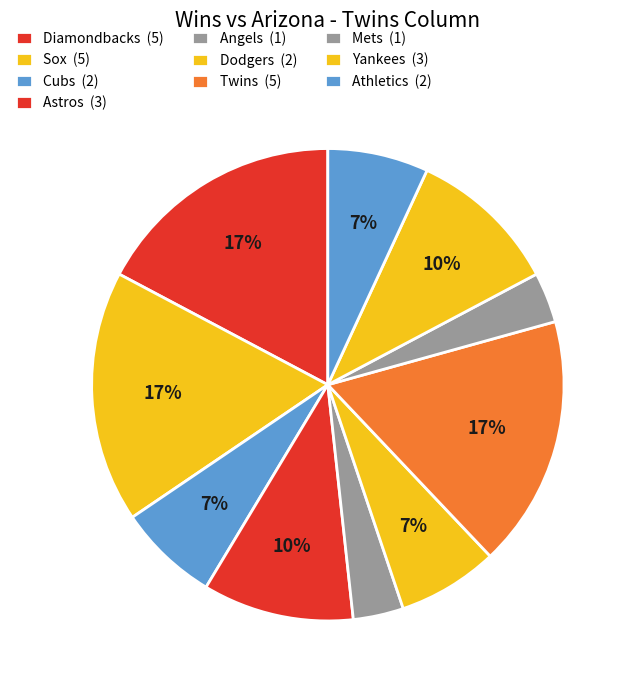

How many segments does this pie chart have?

10